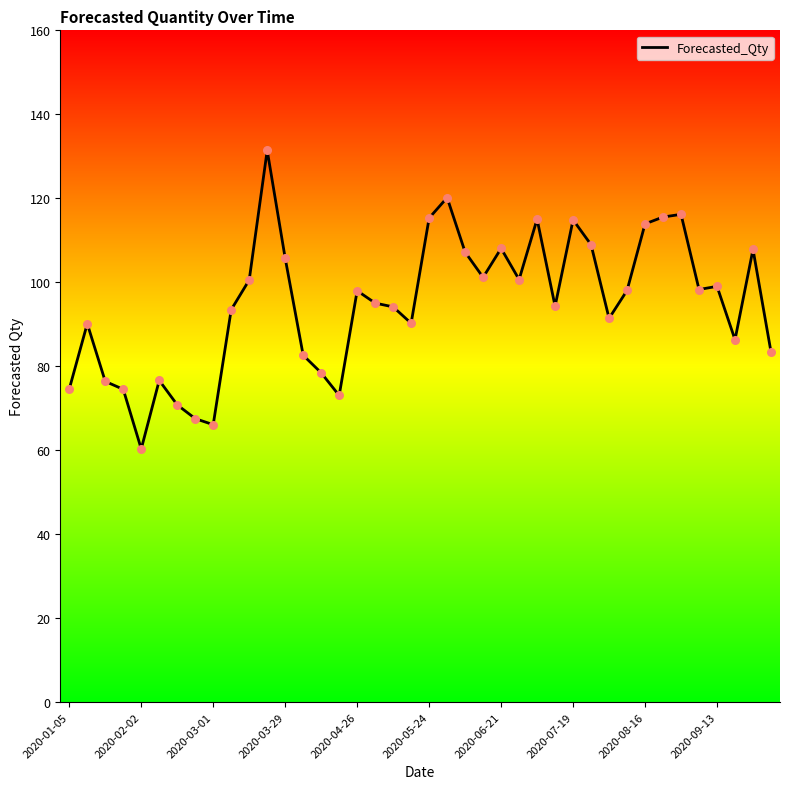

What is the difference between the maximum and minimum values?

71.1